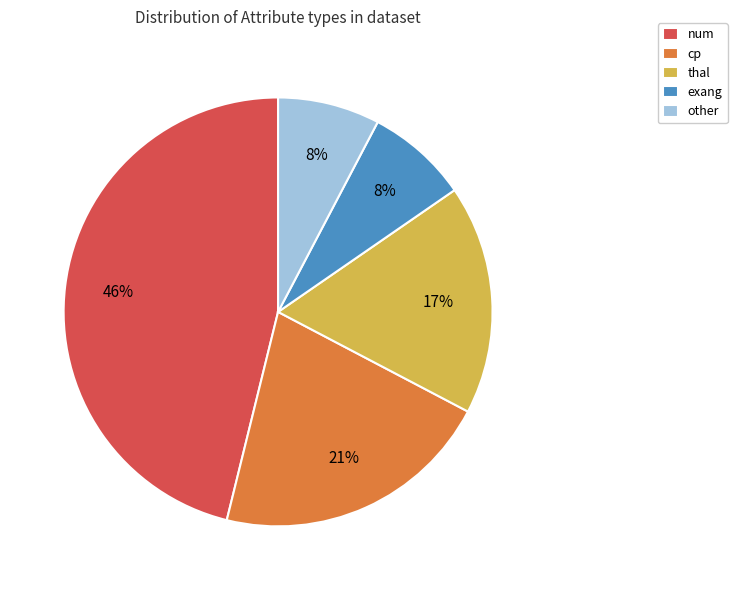

True or false: num accounts for 52% of the total.

False